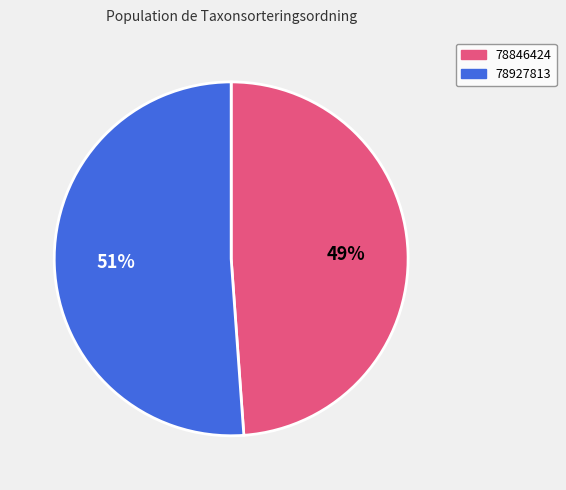

Do 78846424 and 78927813 together represent more than half of the pie?

Yes